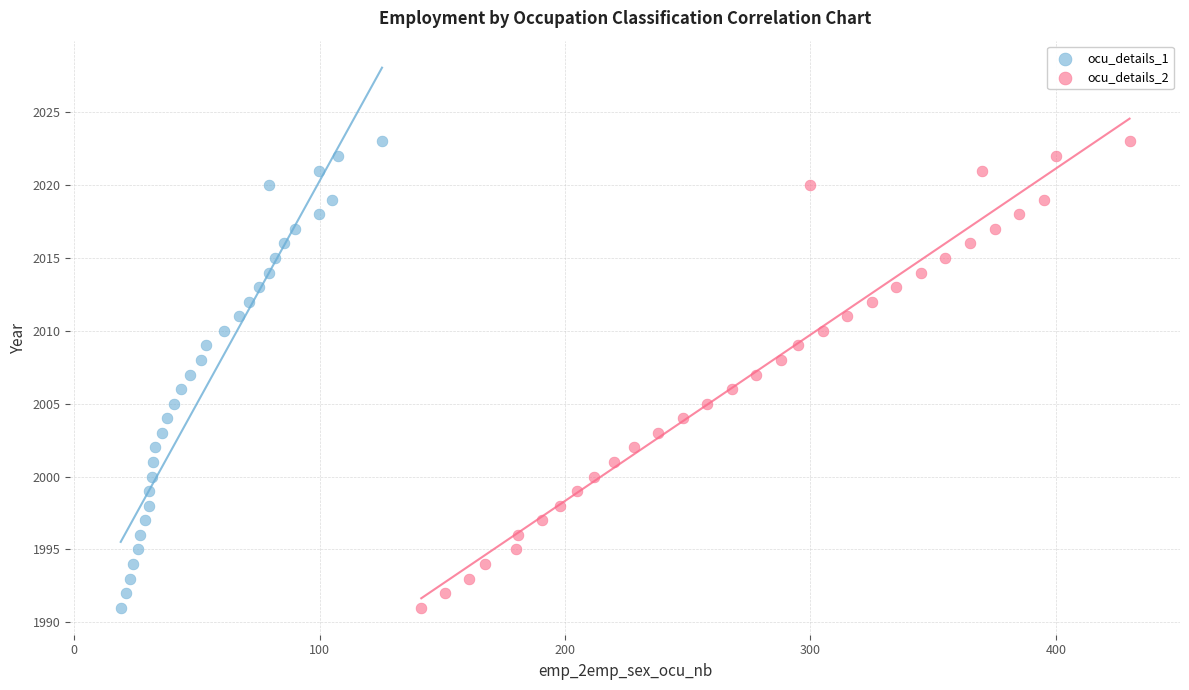

What are all the series names shown in the legend?

ocu_details_1, ocu_details_2